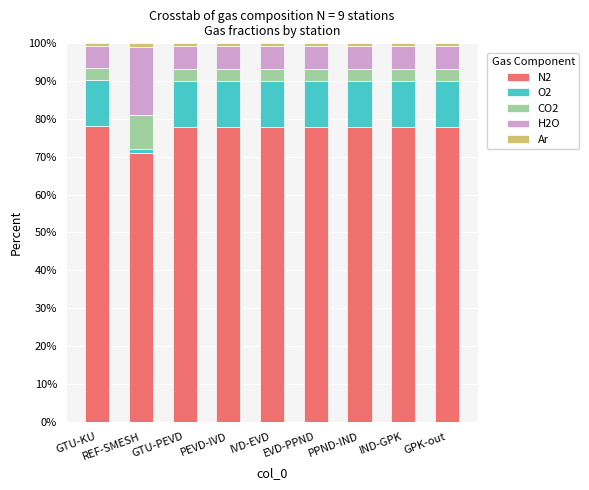

At which label does N2 reach its minimum?

REF-SMESH